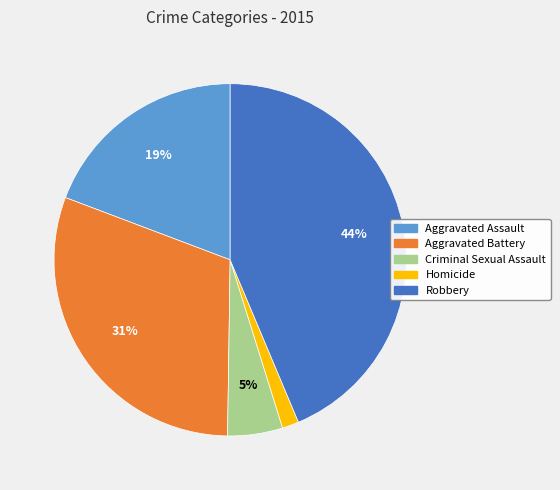

How many slices are in this pie chart?

5